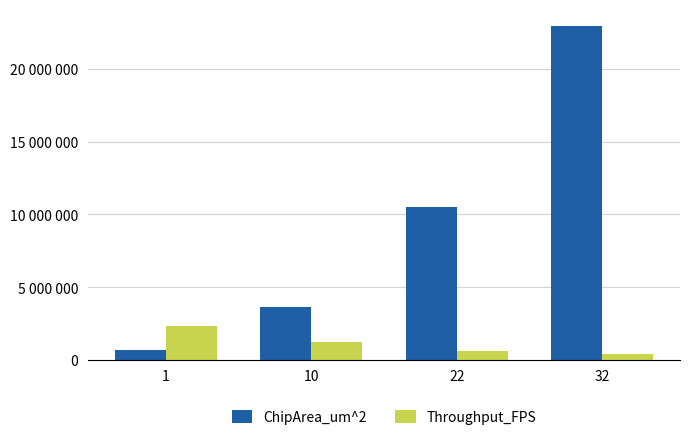

What is the total value across all series at 32?

23394885